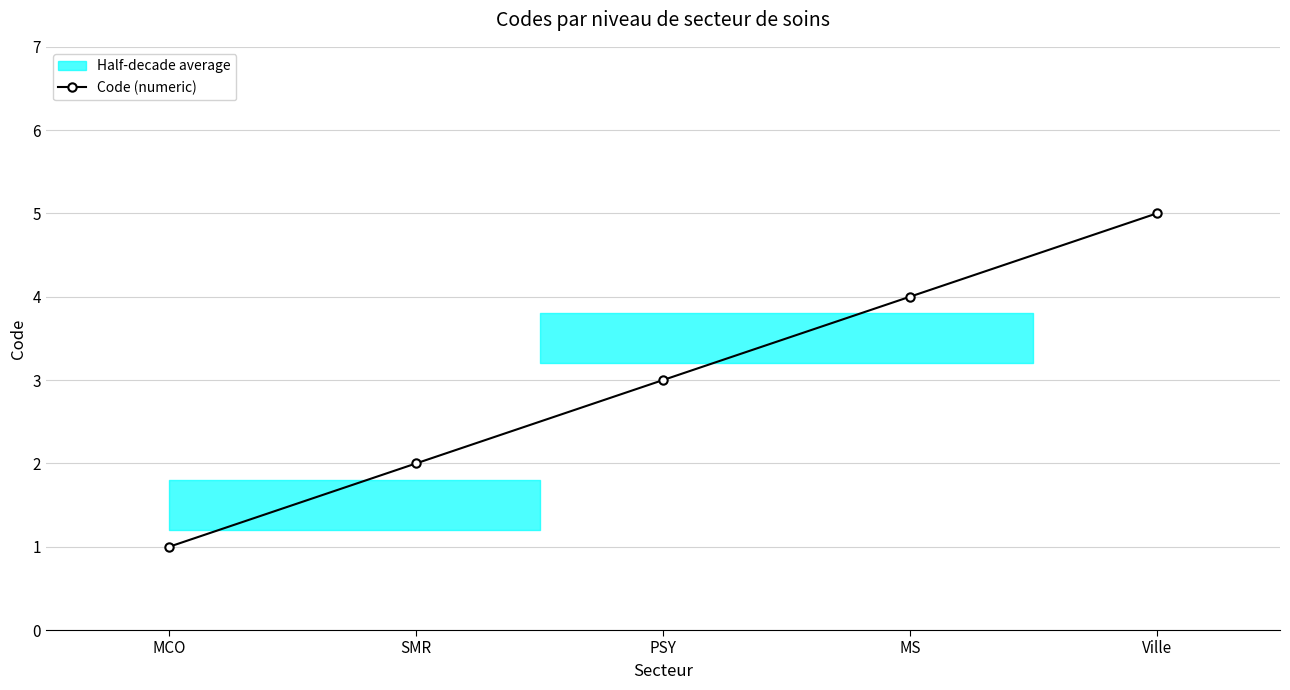

List the labels in order of value, smallest first.

MCO, SMR, PSY, MS, Ville